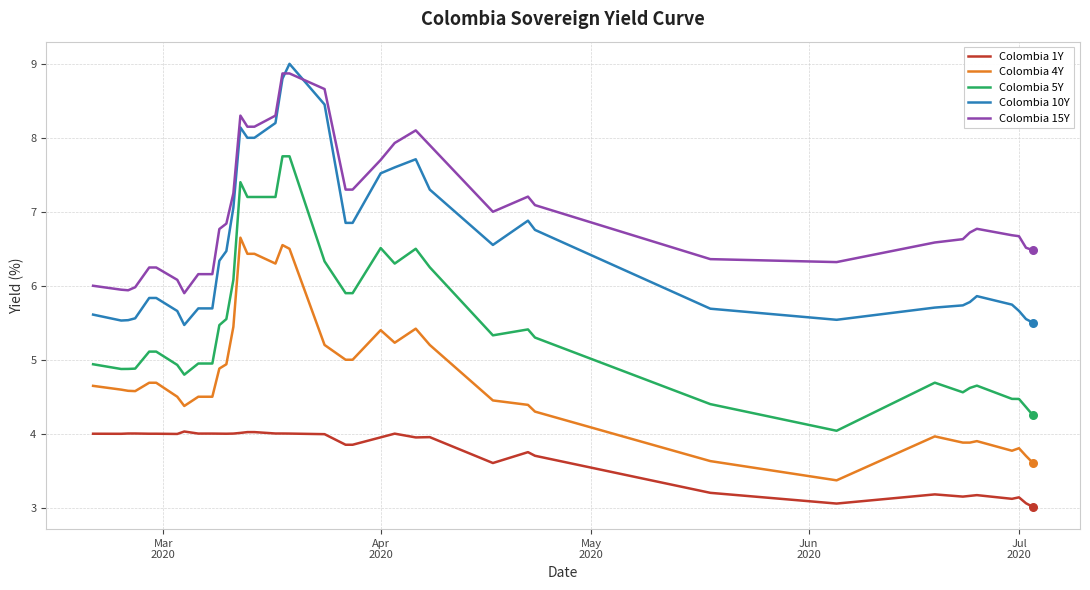

What are all the series names shown in the legend?

Colombia 1Y, Colombia 4Y, Colombia 5Y, Colombia 10Y, Colombia 15Y